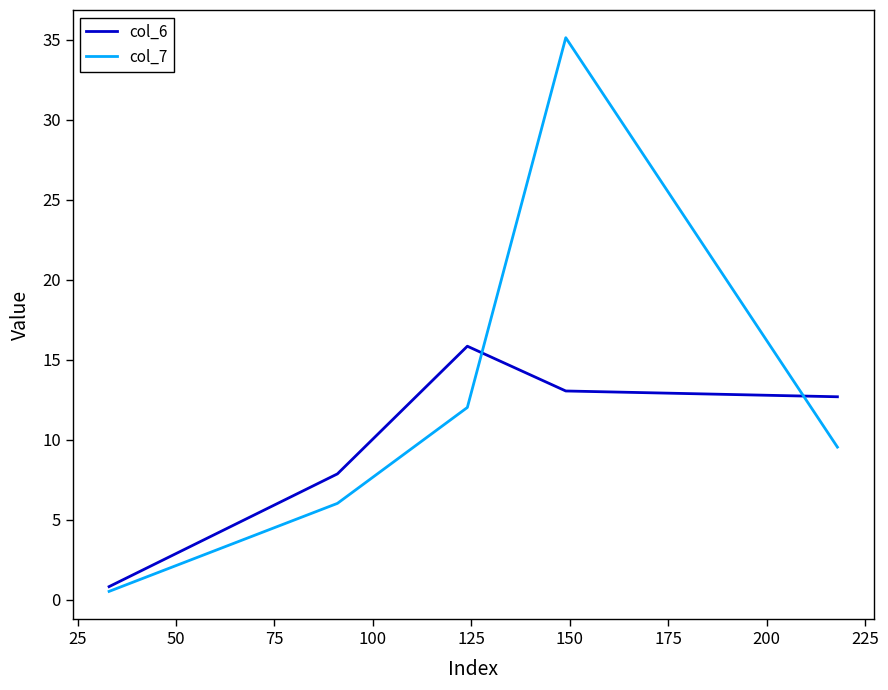

What is the maximum value shown in the chart?

35.1